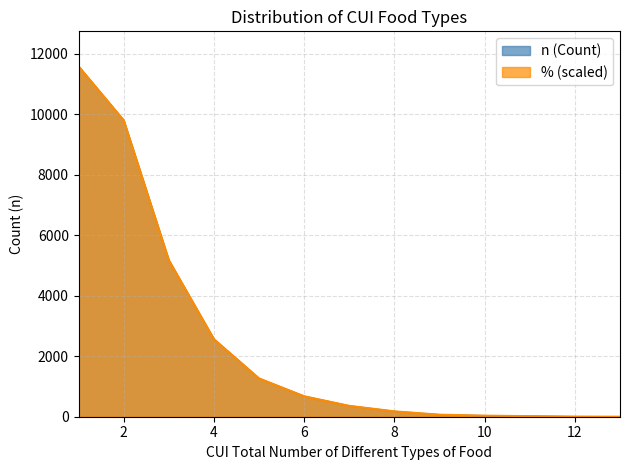

List the series in order of their peak value, lowest first.

n, %